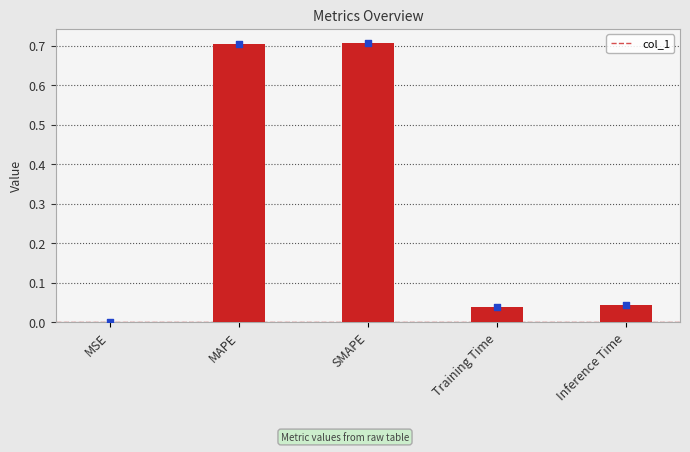

Between MSE and Training Time, which is larger?

Training Time